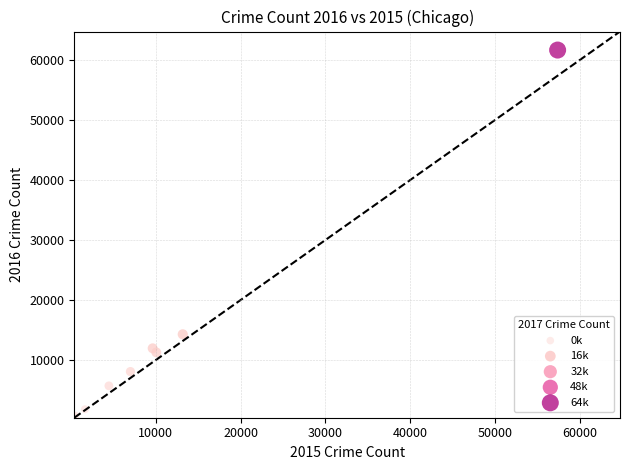

What Y value in the scatter plot is closest to 31066?

14289